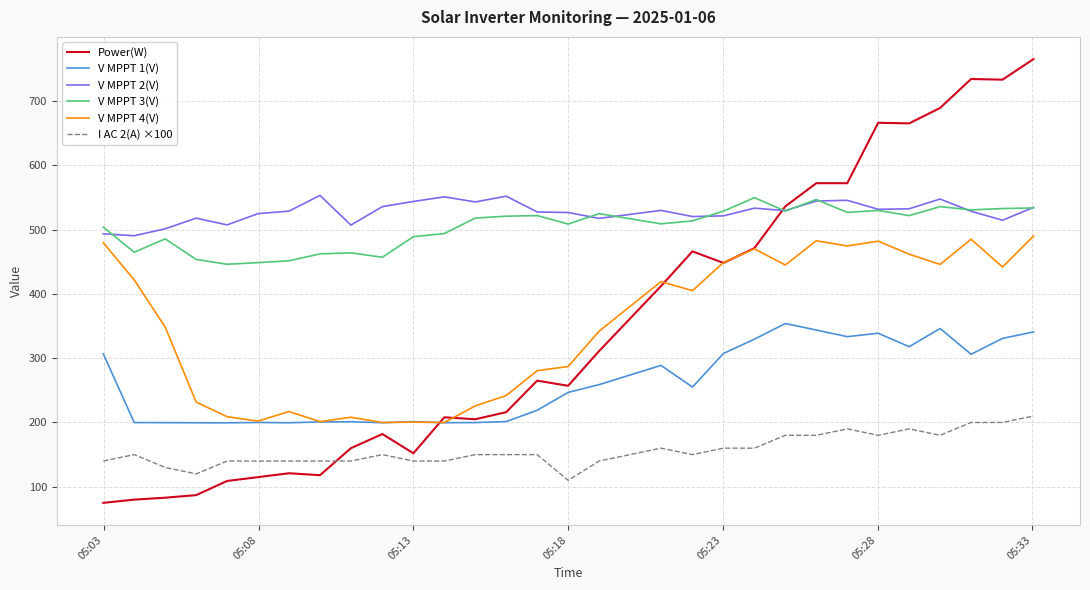

How many lines are shown in the chart?

6